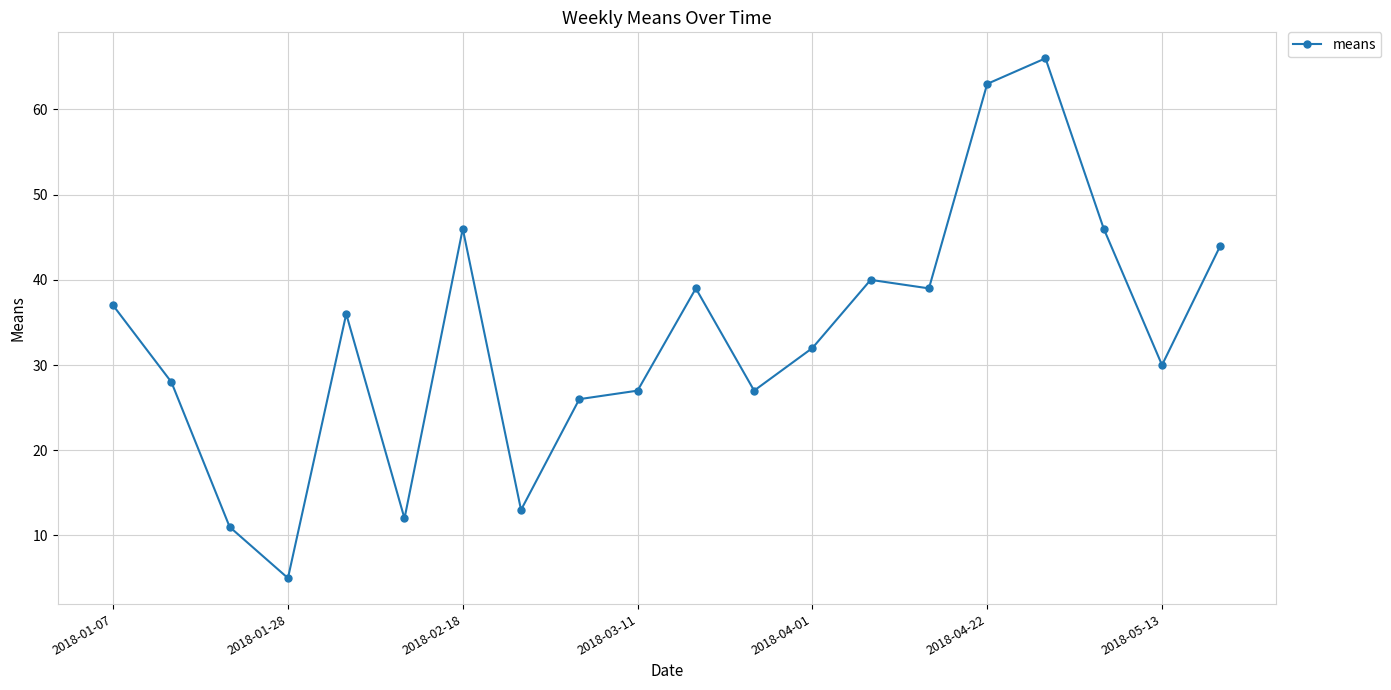

What is the value of the 4th point from the left?

5